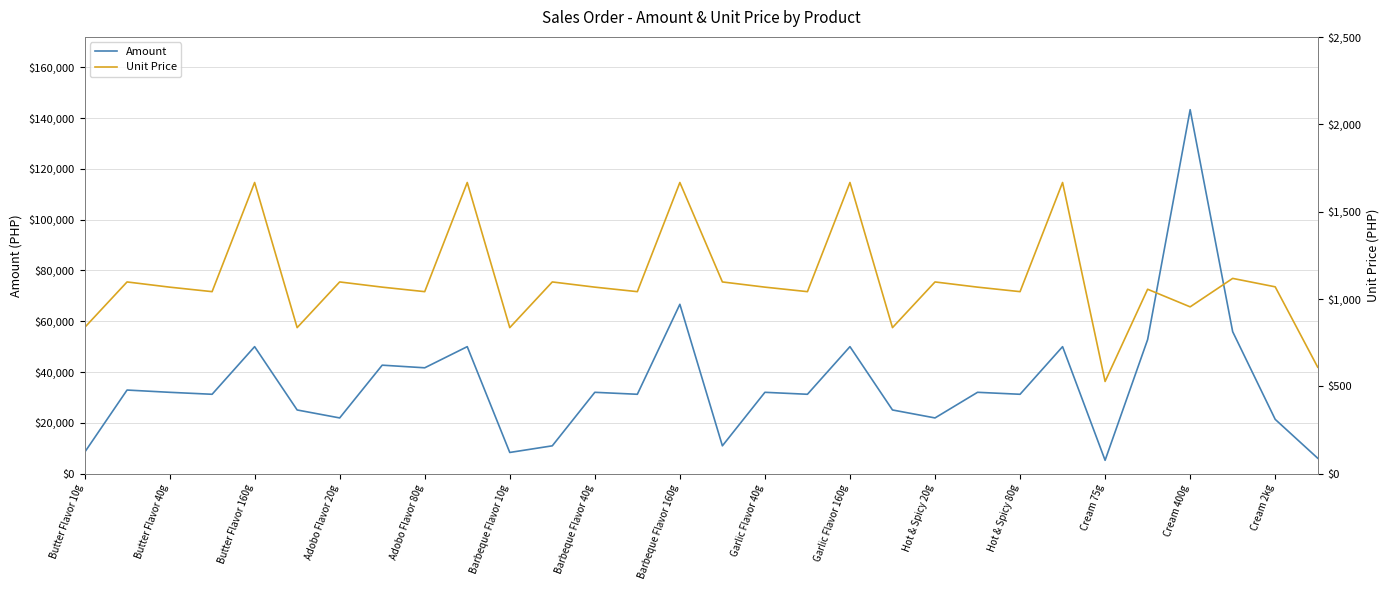

The value of Amount at Barbeque Flavor 10g is 8362.8. True or false?

True